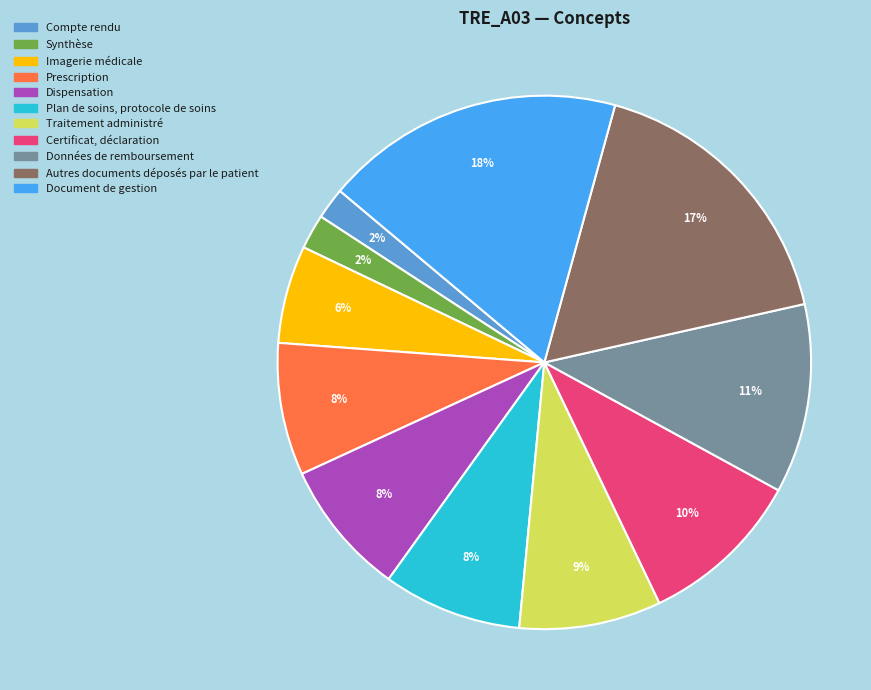

To the nearest percent, what is the difference between the largest and smallest slice percentages?

16%